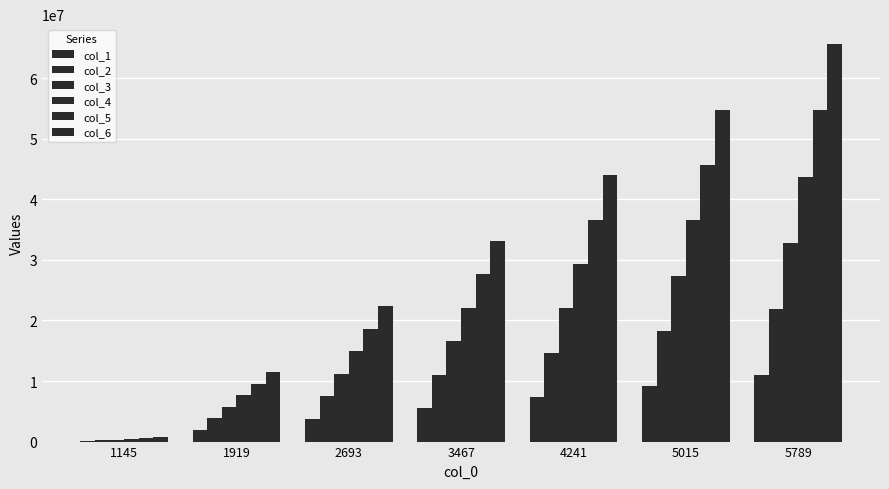

Which category has the lowest value in the col_2 series?

1145